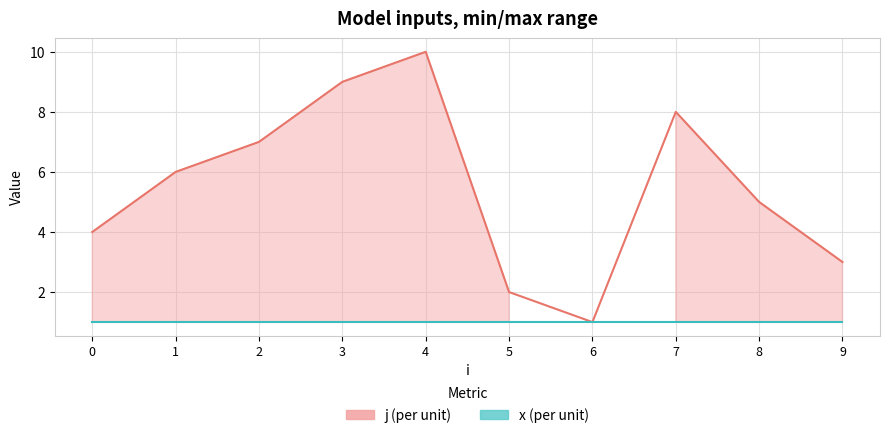

Rank the categories by value from highest to lowest.

4, 3, 7, 2, 1, 8, 0, 9, 5, 6